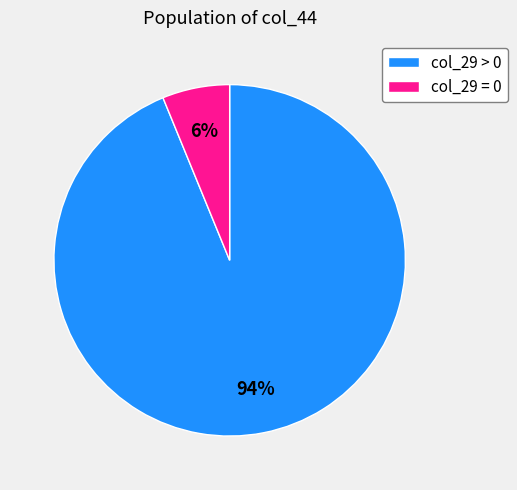

Rank the categories by value from highest to lowest.

col_29 > 0, col_29 = 0